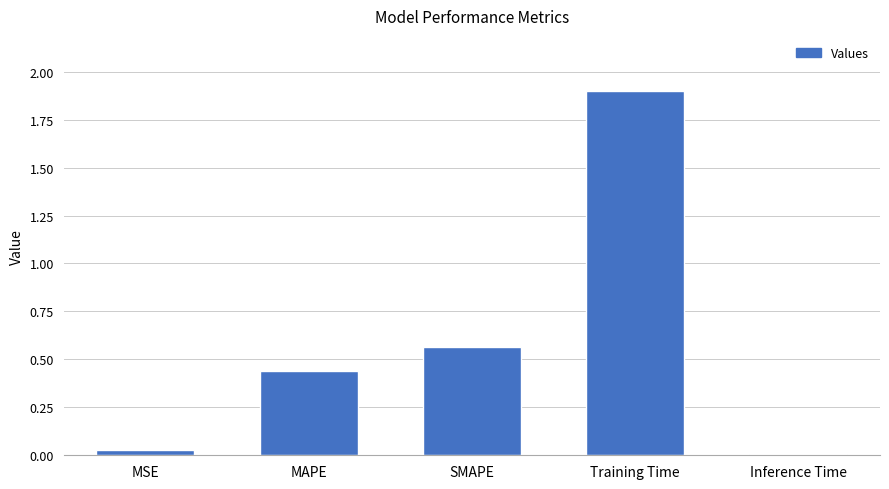

What is the sum of all values?

2.9